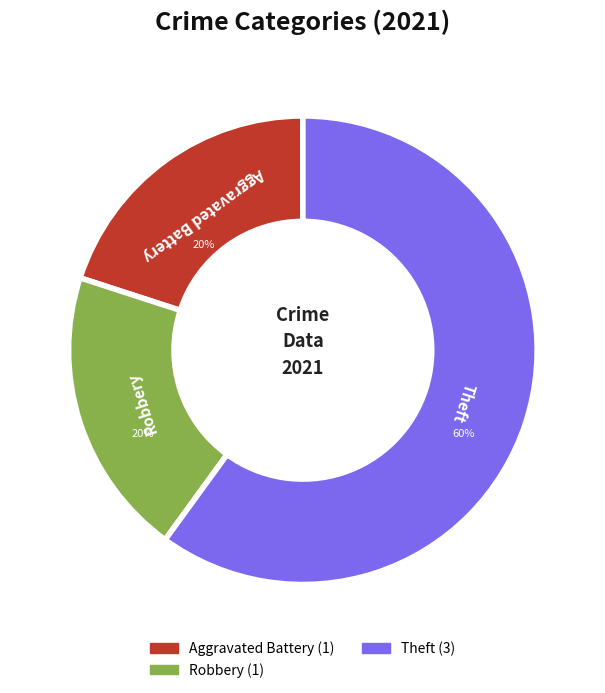

To the nearest percent, what is the average slice percentage?

33%